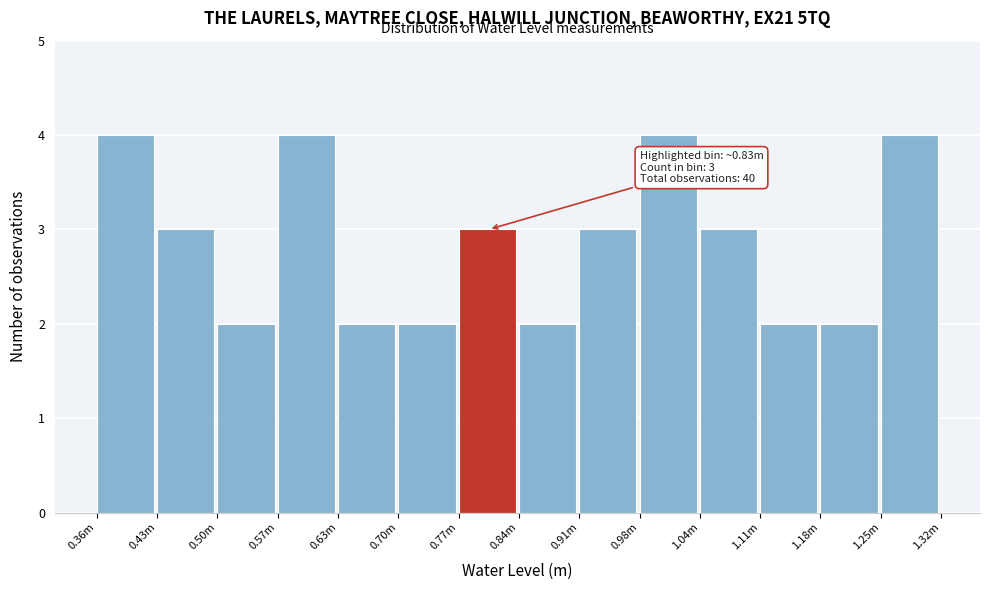

Reading left to right, extract all data points from this chart.

4	3	2	4	2	2	3	2	3	4	3	2	2	4